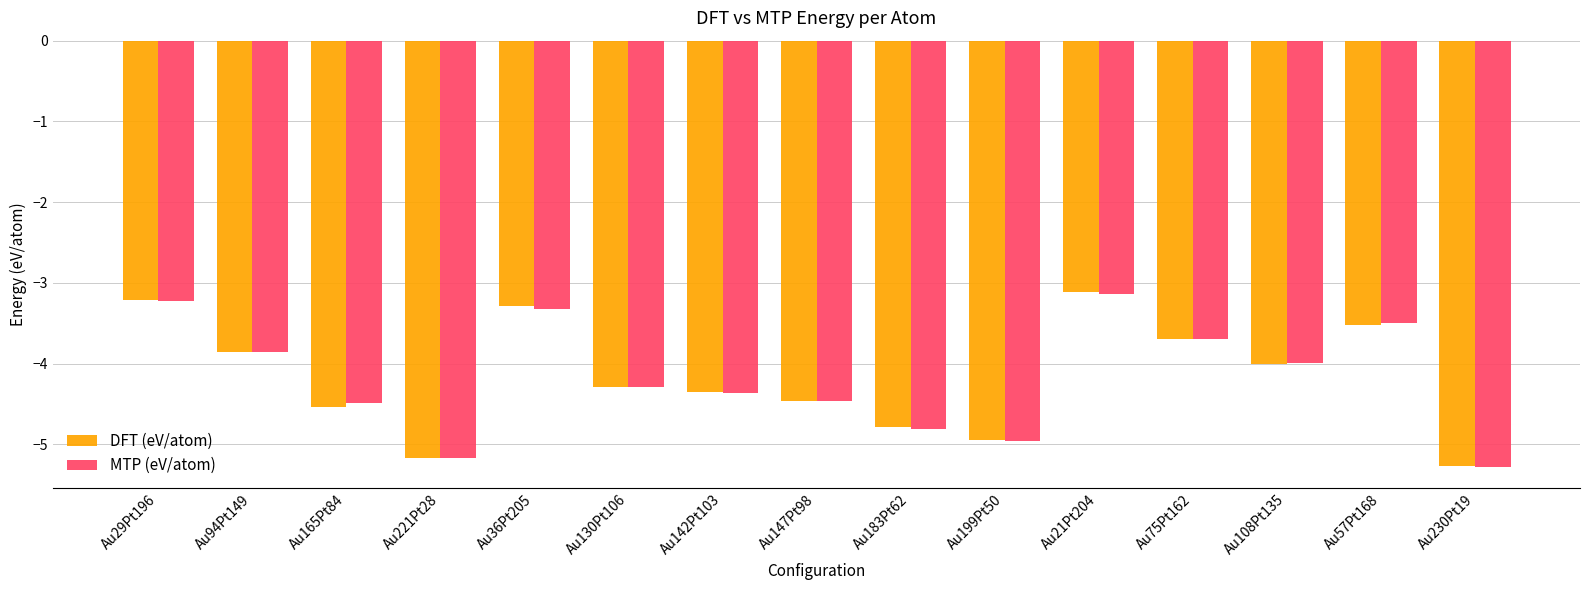

What is the minimum value shown in the chart?

-5.3